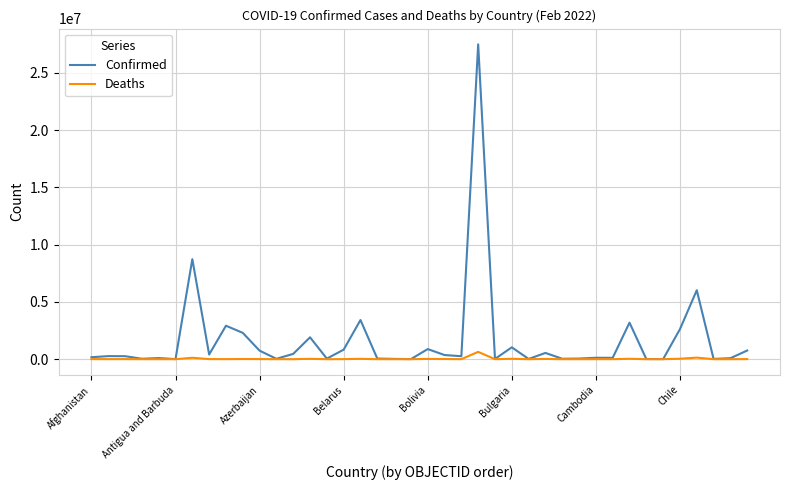

What is the sum of all Confirmed values?

66435463